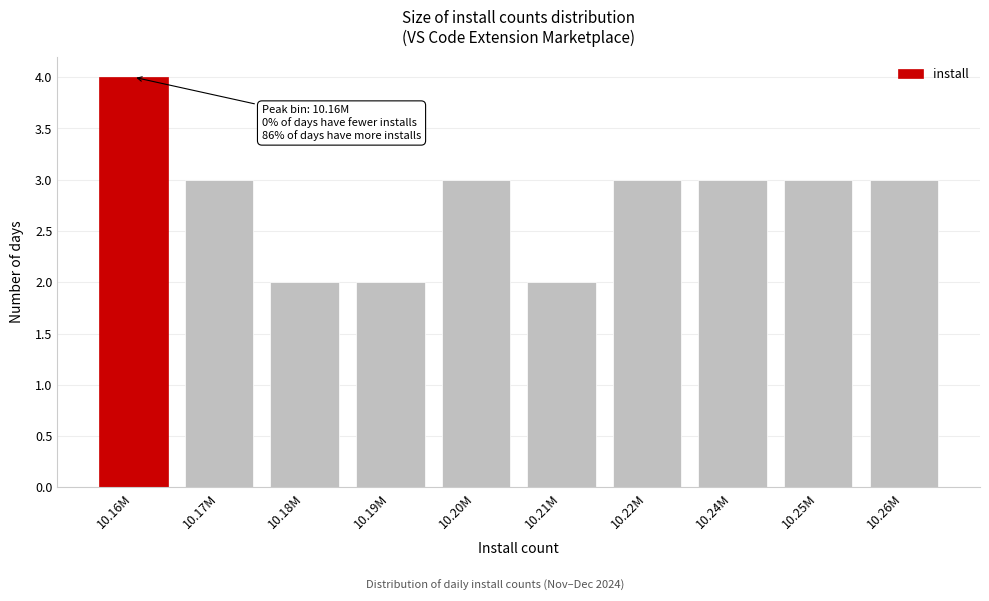

Reading left to right, what are all the values shown in this chart?

10.16M=4	10.17M=3	10.18M=2	10.19M=2	10.20M=3	10.21M=2	10.22M=3	10.24M=3	10.25M=3	10.26M=3